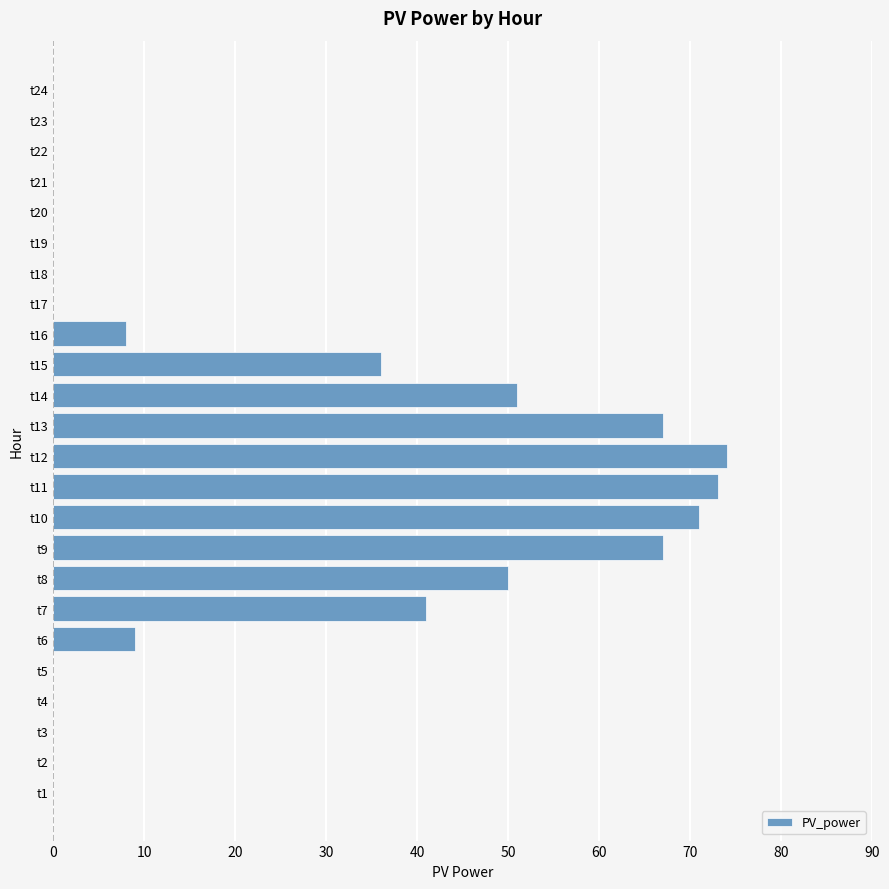

Read the value at t7, to the nearest 10.

40